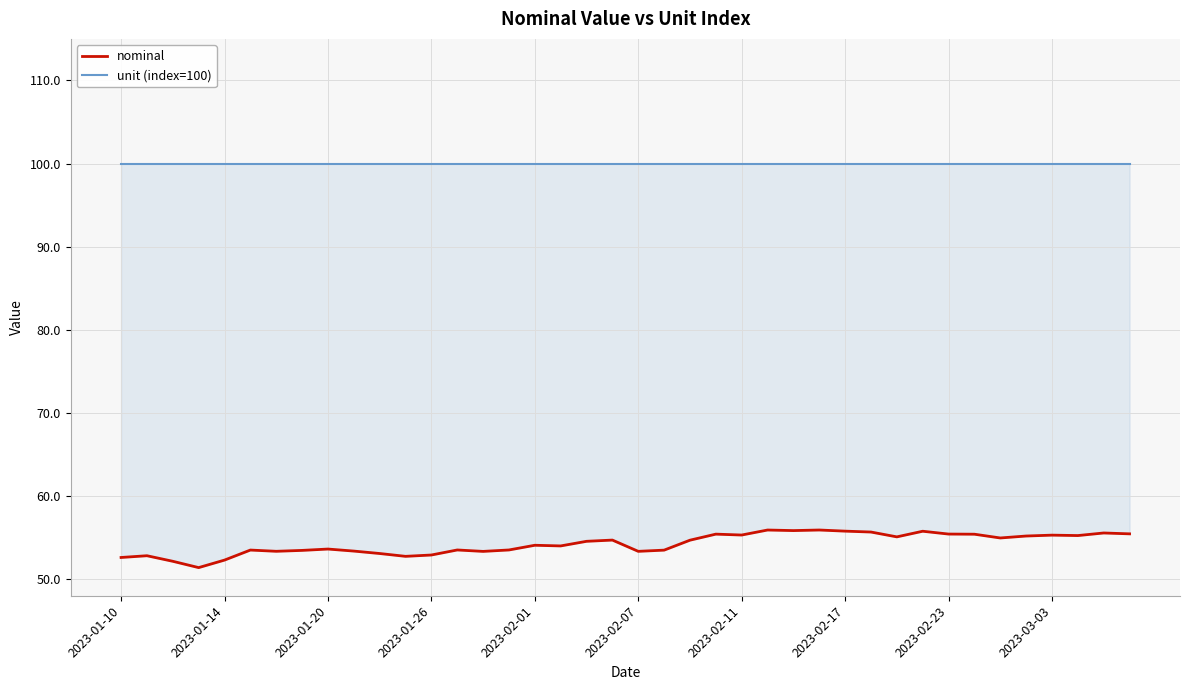

Is the value of nominal at 2023-01-14 greater than the value of unit (index=100) at 2023-02-01?

No